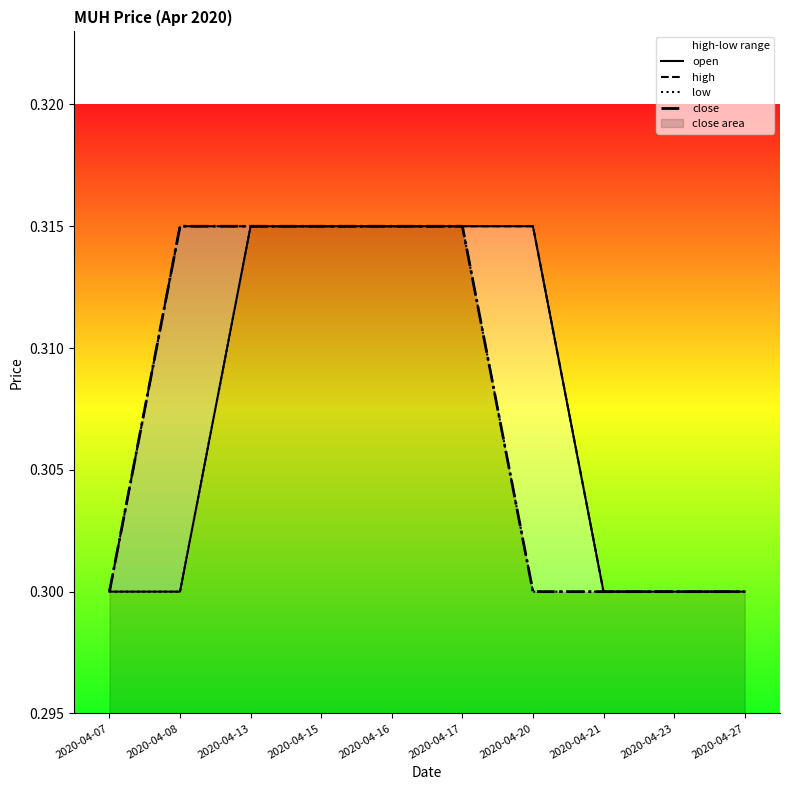

Count the number of categories in the chart.

10